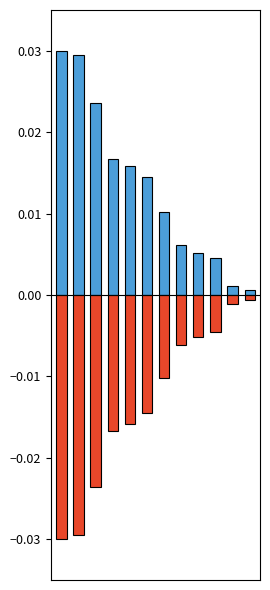

Which series has the largest total across all categories?

positive